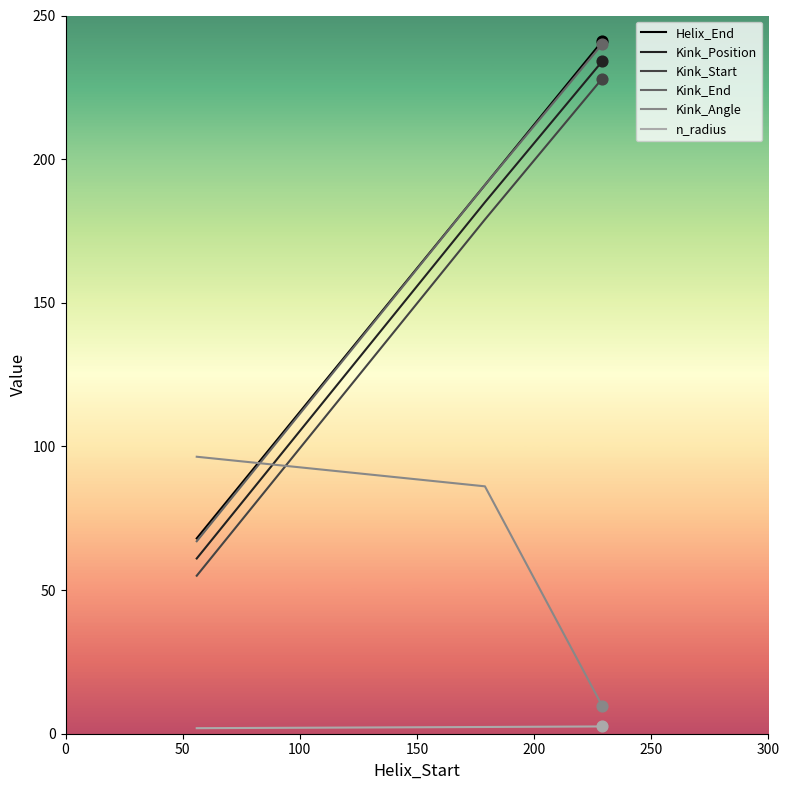

What is the maximum value shown in the chart?

241.0